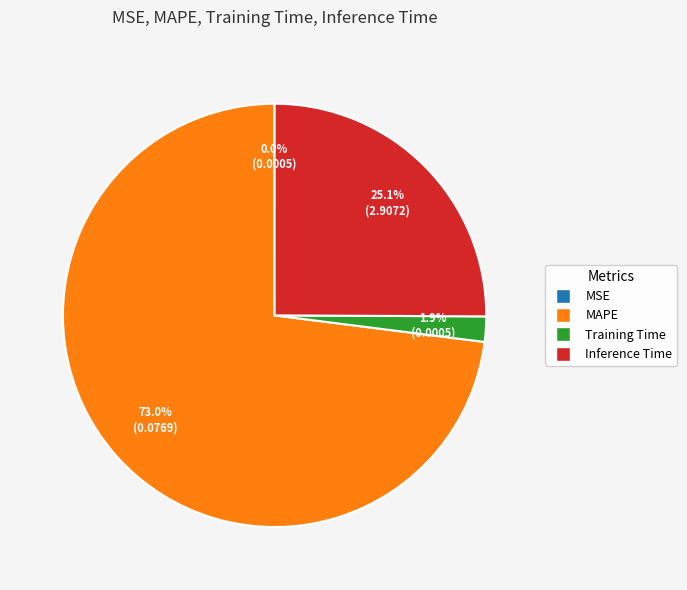

Which slice is the largest?

MAPE